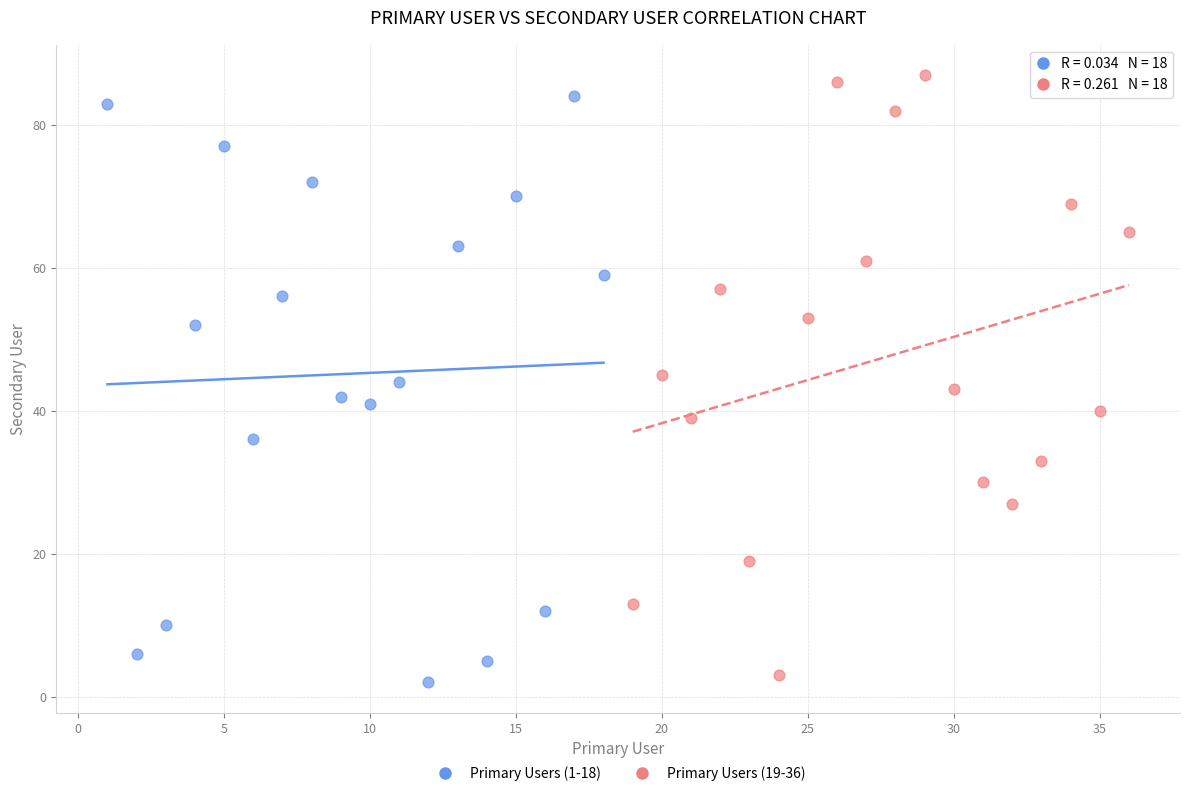

Which series reaches the maximum Y coordinate?

Primary Users (19-36)